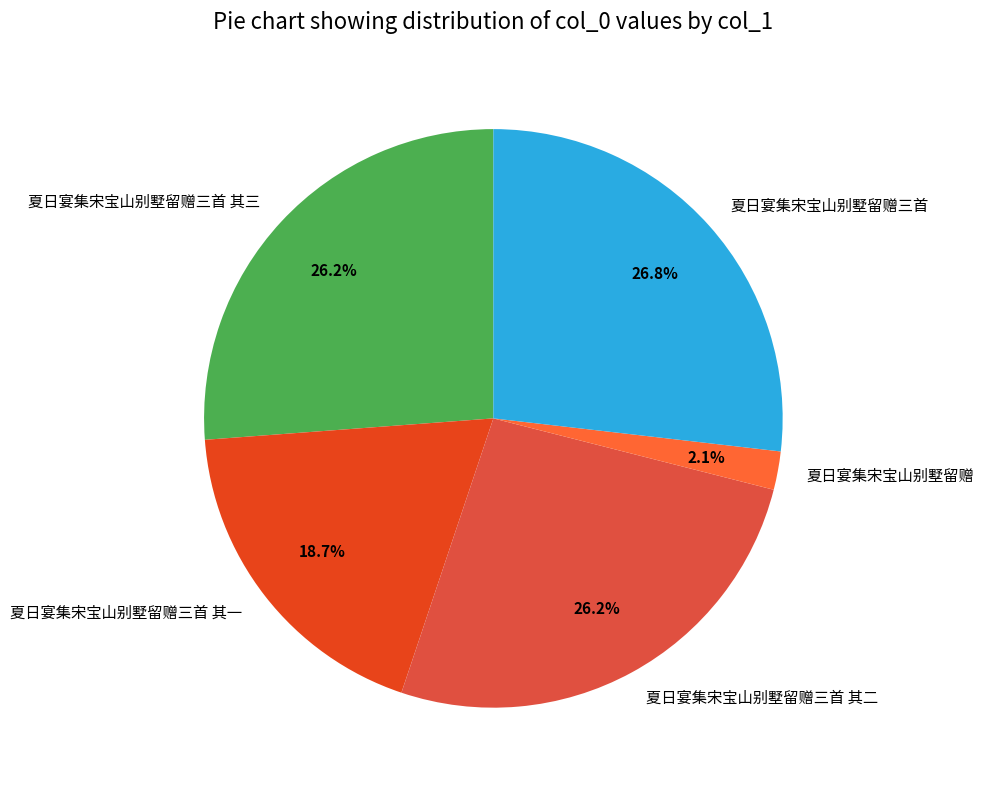

Do 夏日宴集宋宝山别墅留赠 and 夏日宴集宋宝山别墅留赠三首 together represent more than half of the pie?

No